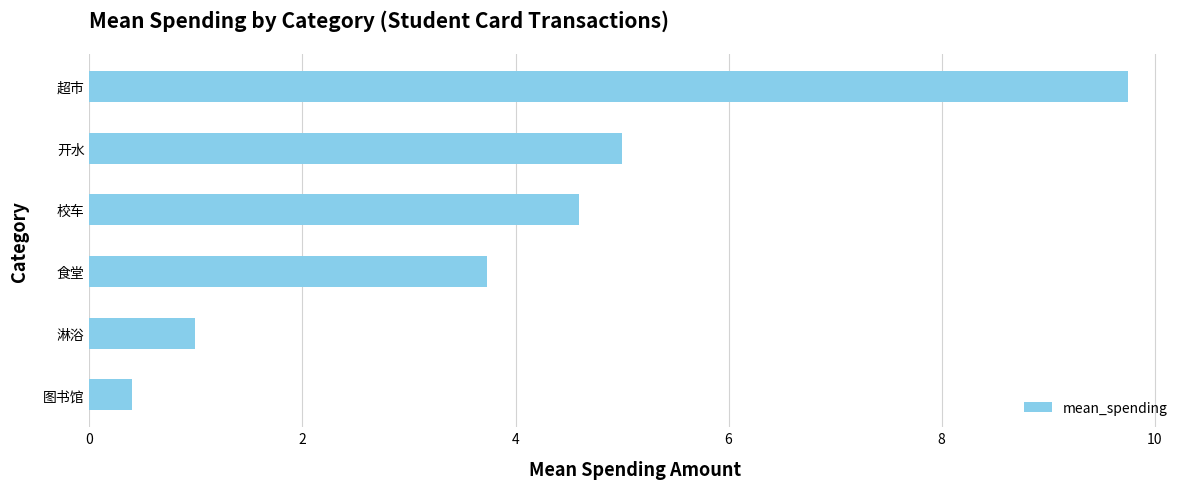

Reading bottom to top, transcribe all the data shown in this chart.

0.4	1.0	3.7	4.6	5.0	9.8